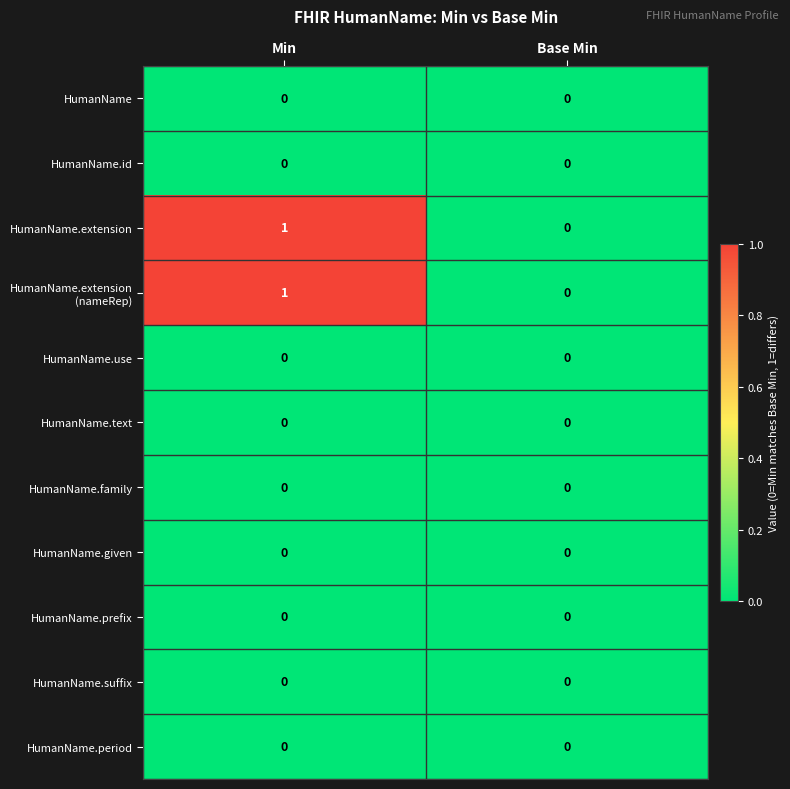

At which category does the chart reach its peak across all series?

Min